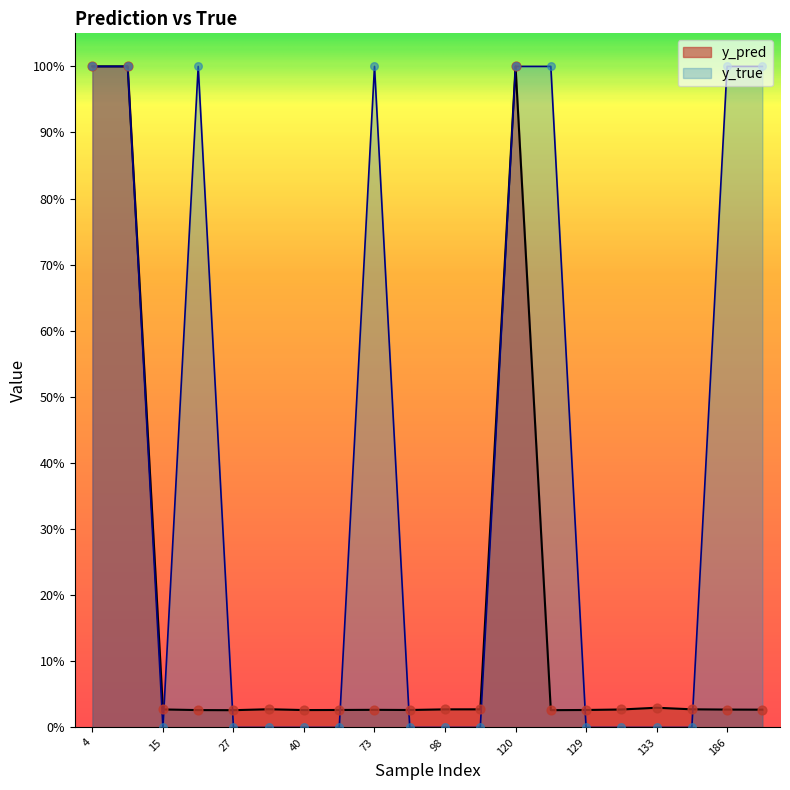

Which series has the widest spread of Y values?

y_true